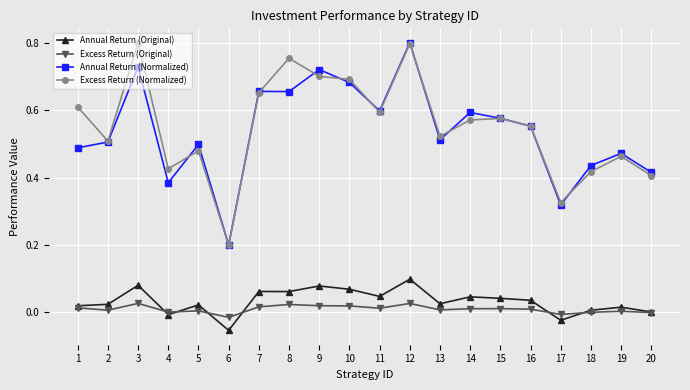

Which category has the lowest value across all series?

6